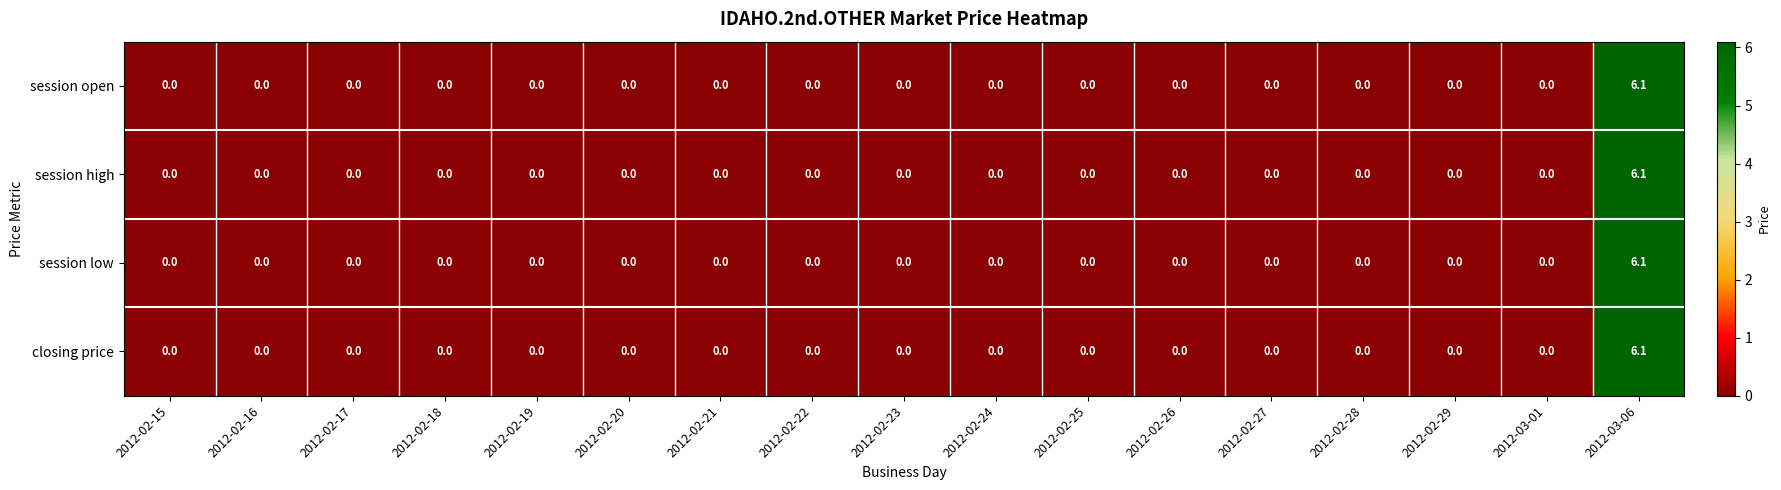

What is the maximum value for closing price?

6.1